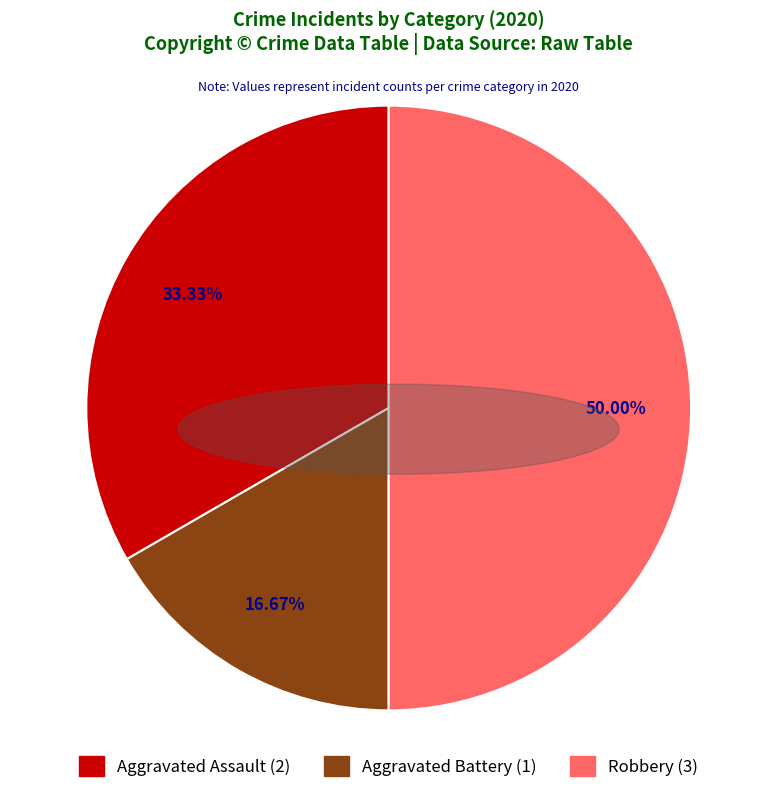

What is the largest slice in the pie chart?

Robbery